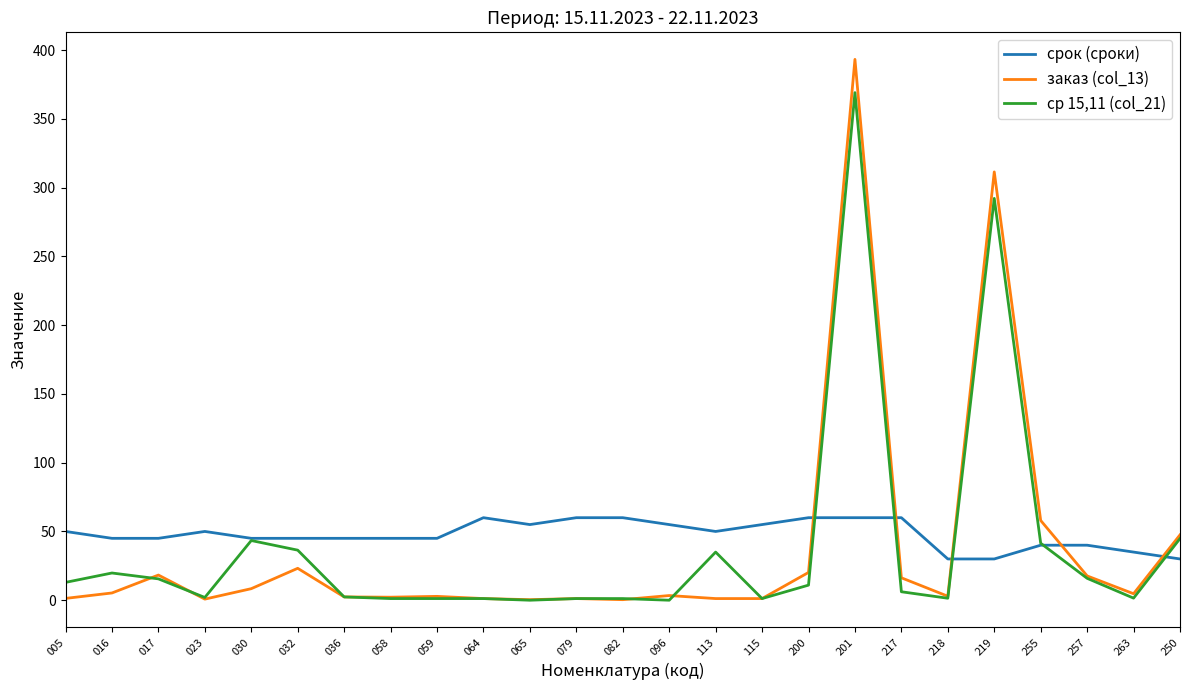

At 200, list the series in order from largest to smallest.

срок (сроки), заказ (col_13), ср 15,11 (col_21)